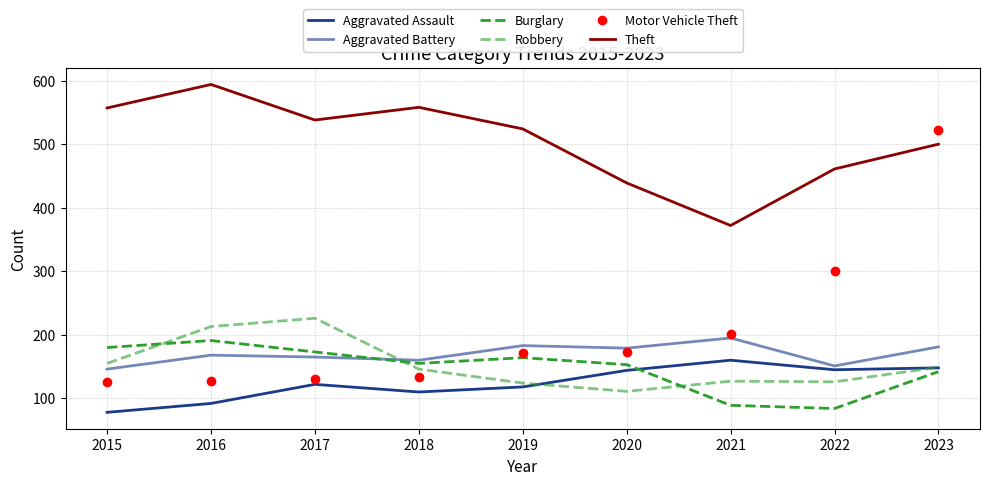

At how many categories does at least one series exceed 126?

9